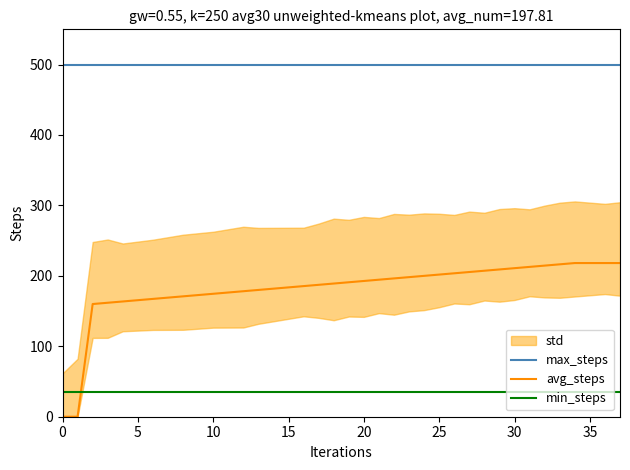

Which series changed the most between 23 and 29?

avg_steps